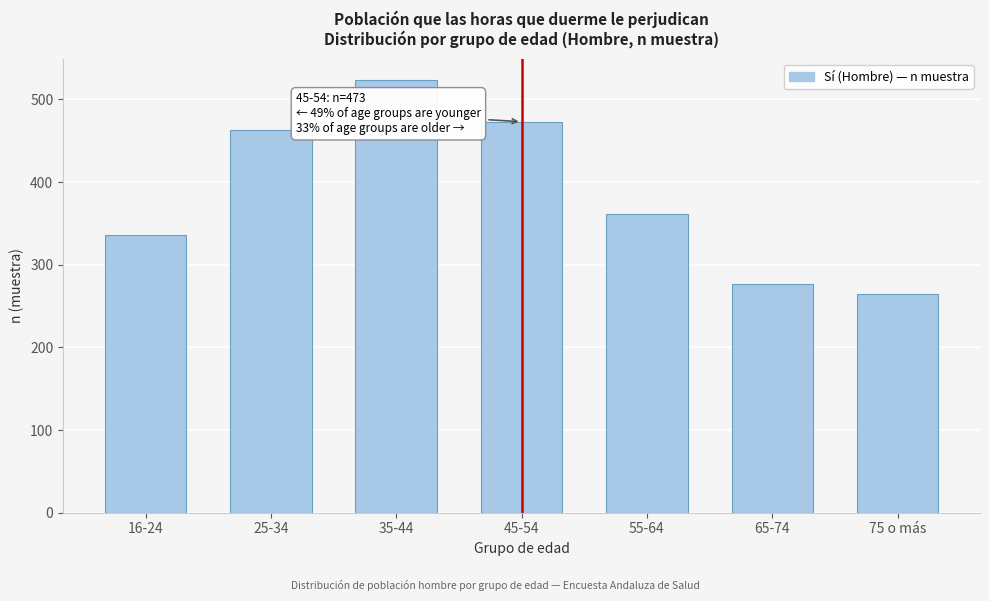

Reading left to right, list all the values displayed in this chart.

336	463	523	473	361	277	265